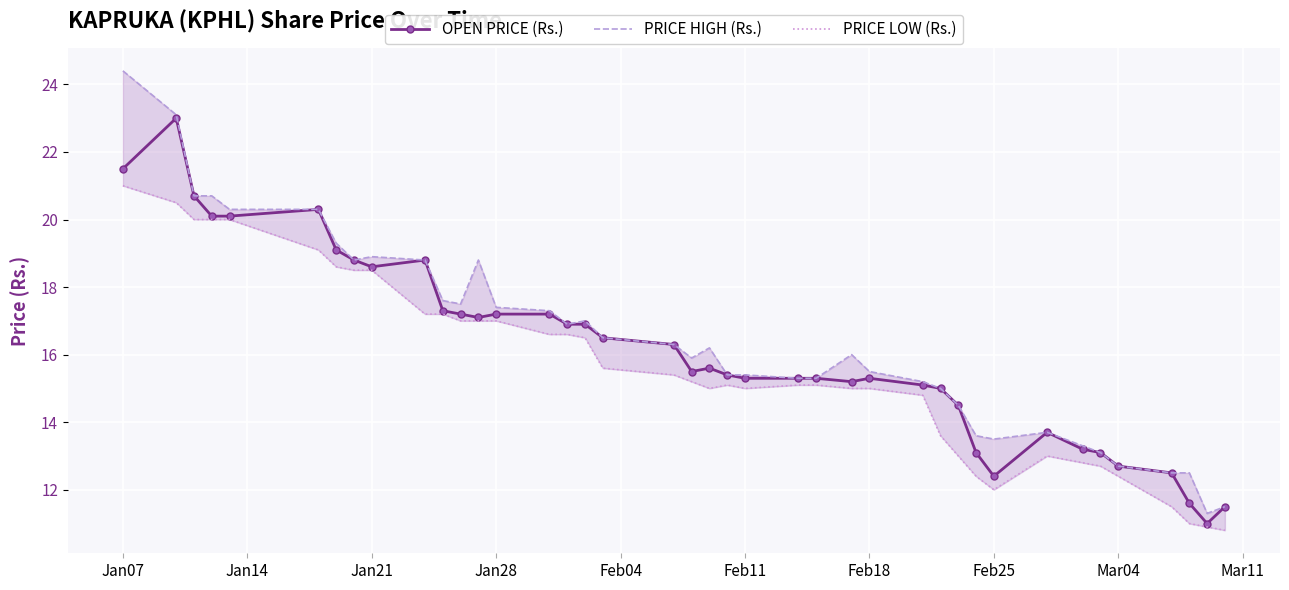

List the series in order of their peak value, highest first.

PRICE HIGH (Rs.), OPEN PRICE (Rs.), PRICE LOW (Rs.)